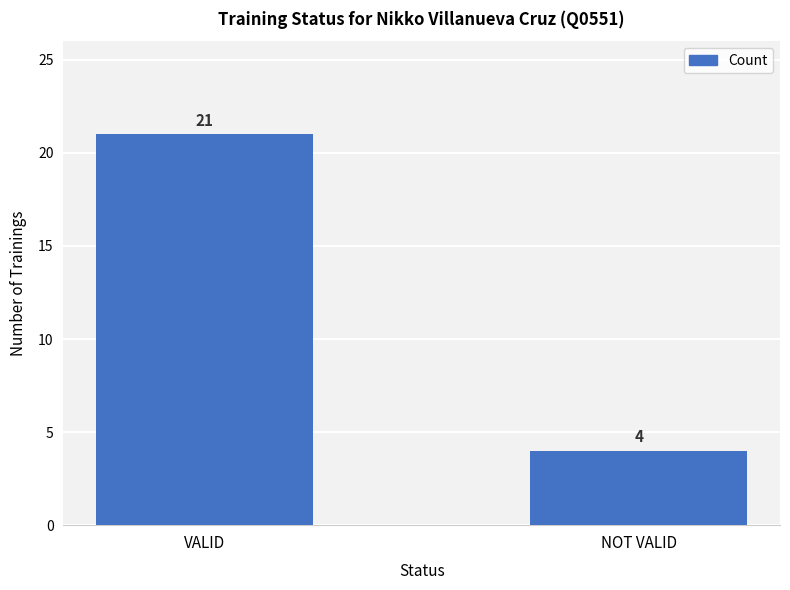

What is the change in value from VALID to NOT VALID?

-17